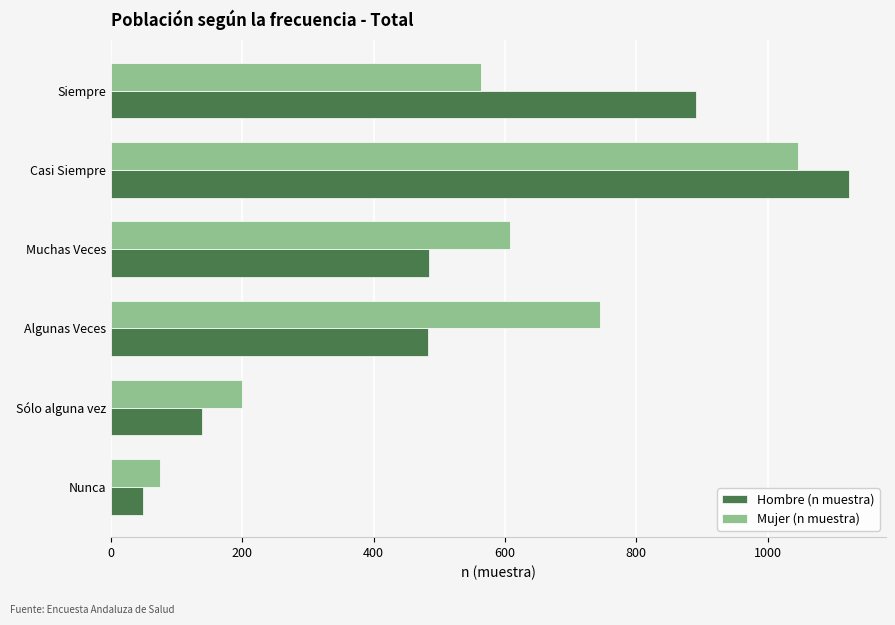

The value of Mujer (n muestra) at Sólo alguna vez is 200. True or false?

True